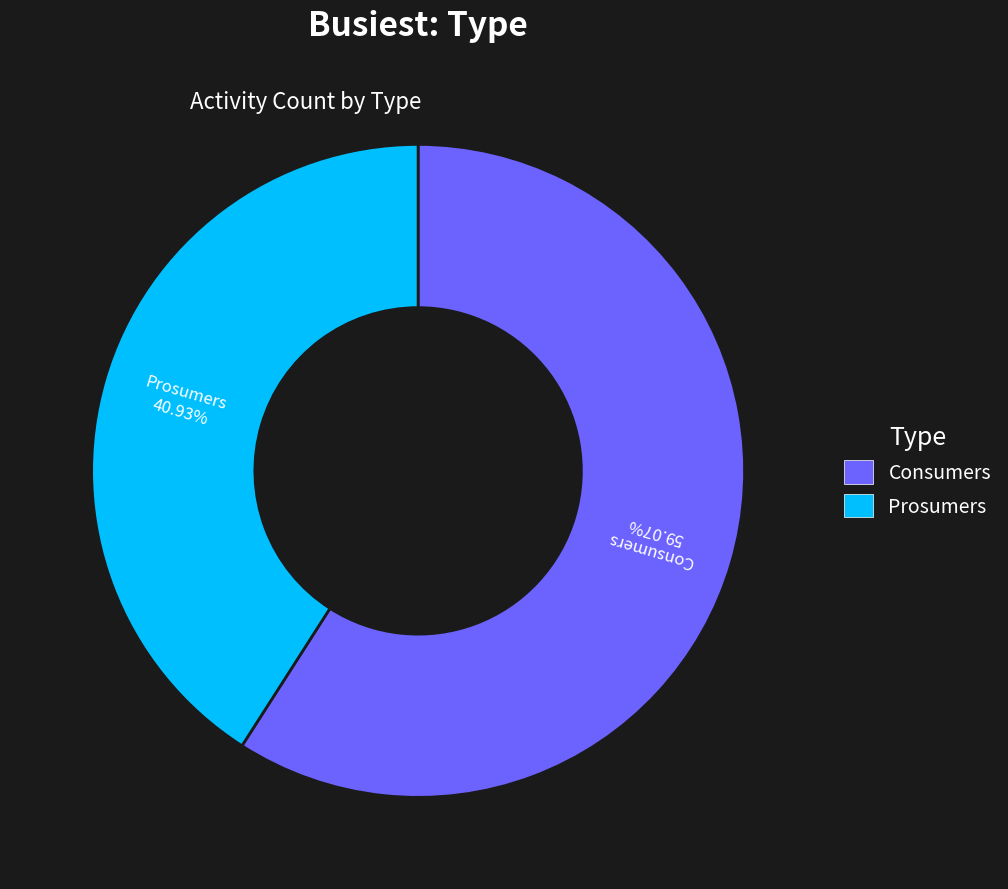

What is the smallest slice in the pie chart?

Prosumers